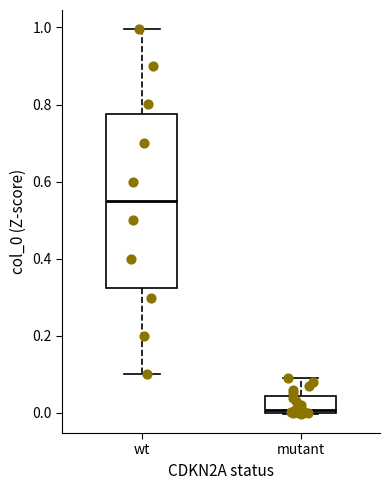

Reading left to right, read every box against the y-axis: the position of its median line, the range the box covers, and the ends of its whiskers. The values are not printed on the chart, so give them approximately, as read against the axis.

wt: median 0.56, box 0.32 to 0.78, whiskers 0.10 to 1.00
mutant: median 0.00 (just above the box's lower edge), box 0.00 to 0.04, whiskers 0.00 to 0.10